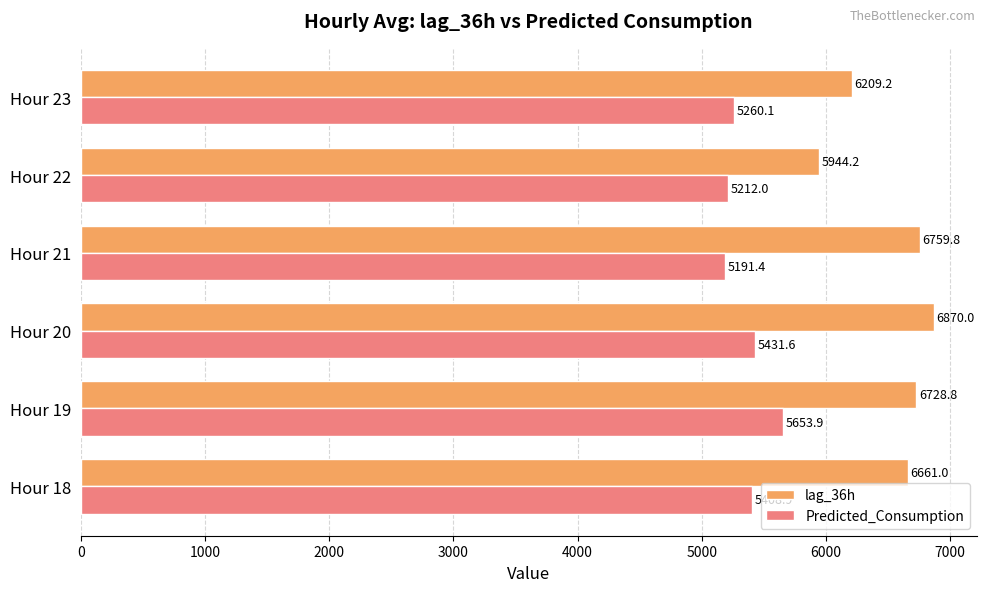

Which series has the largest range (max minus min)?

lag_36h